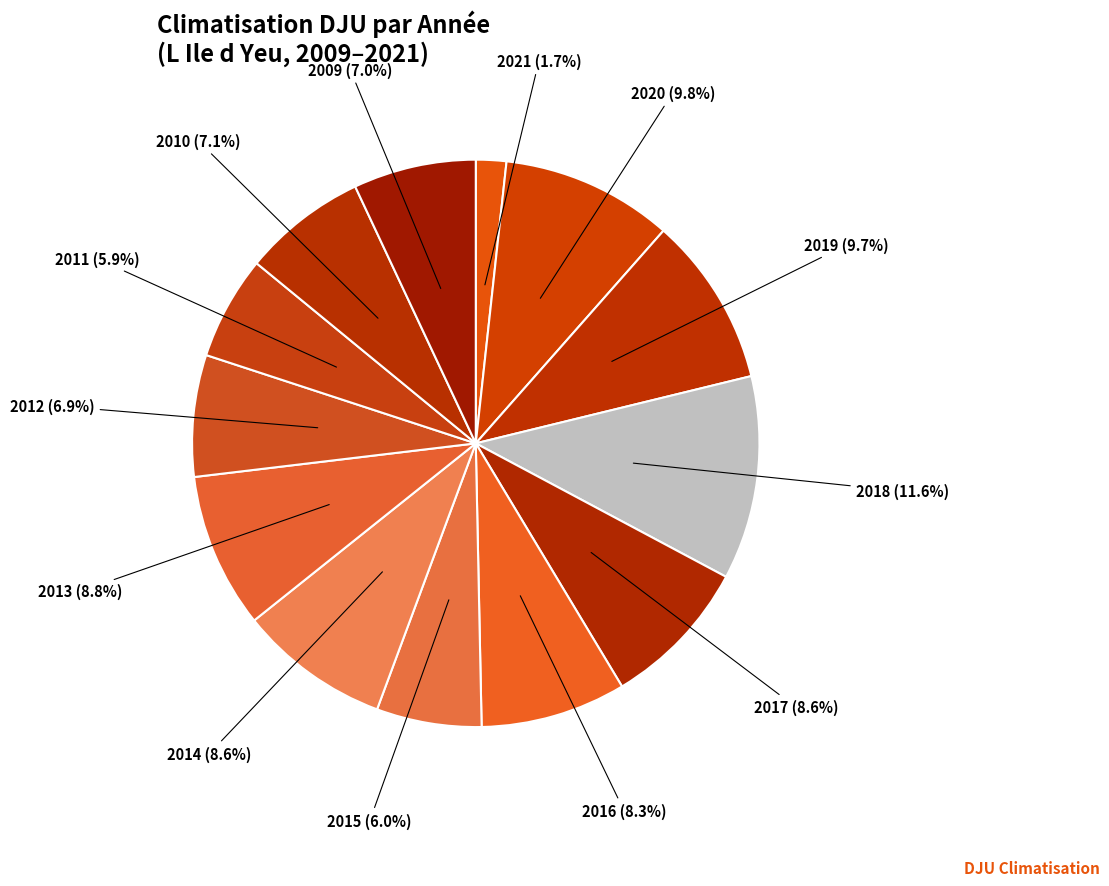

How many segments does this pie chart have?

13